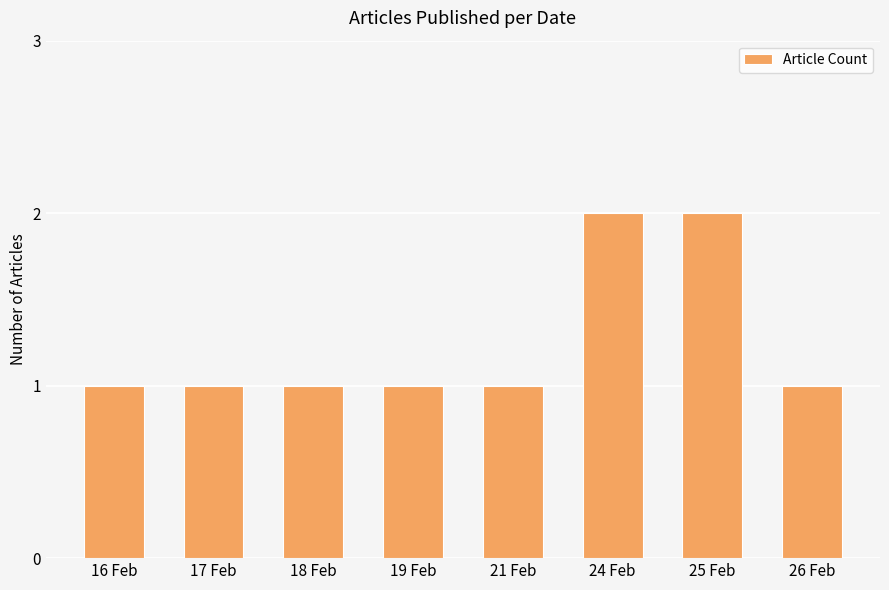

What is the sum of all values?

10